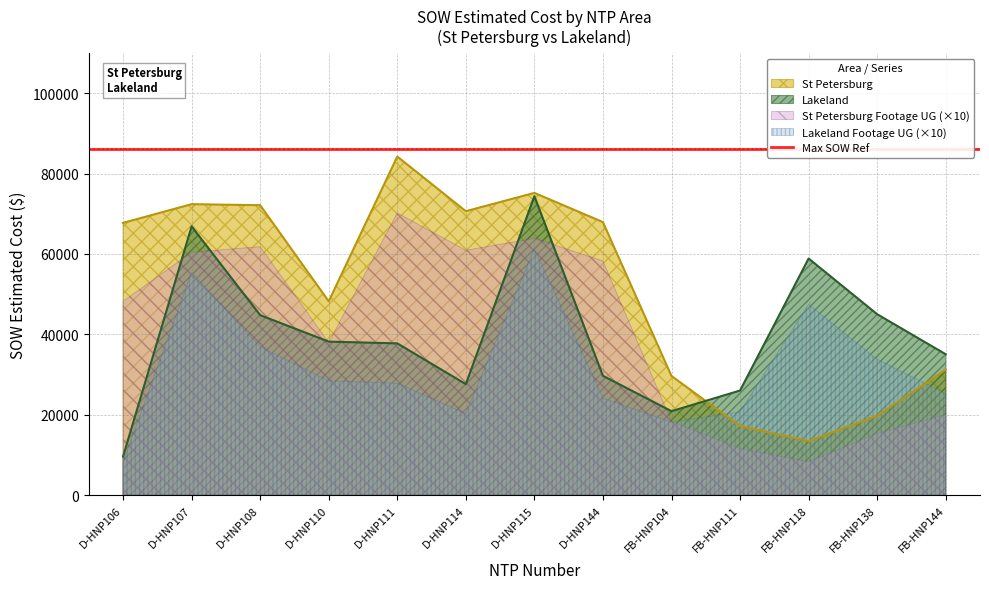

Reading left to right, list all the values displayed in this chart.

St Petersburg: 67734.5	72382.5	72131.5	48215.5	84226.5	70635.0	75191.5	67925.0	29634.2	17203.5	13442.4	19745.2	31186.2
Lakeland: 9612.0	66854.0	44782.0	38192.0	37755.6	27615.5	74384.0	29683.0	20891.0	26026.0	58864.0	45014.0	35050.0